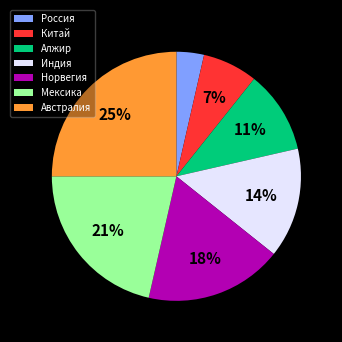

Count the number of slices in the pie.

7